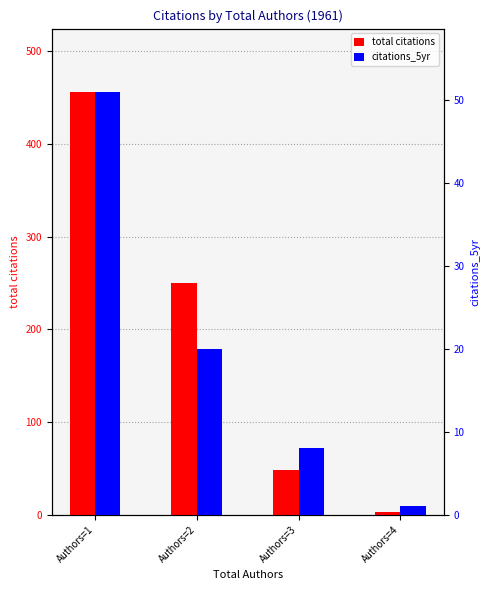

At Authors=2, list the series in order from largest to smallest.

total citations, citations_5yr